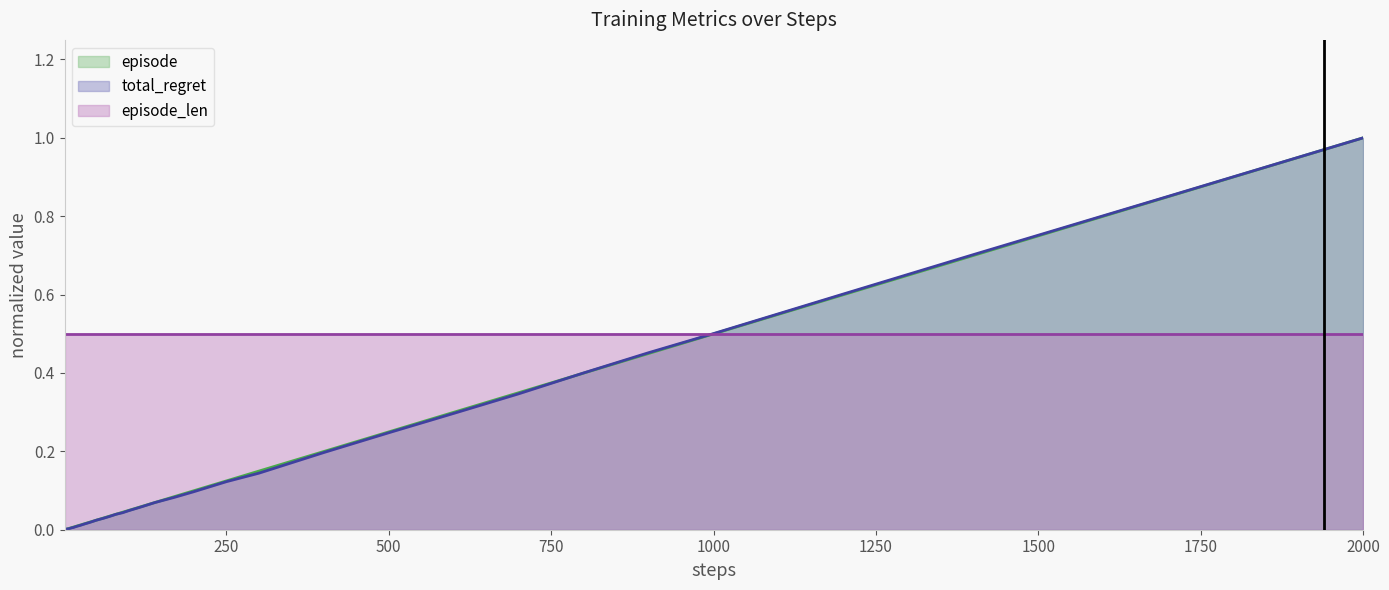

What is the maximum value shown in the chart?

1.0